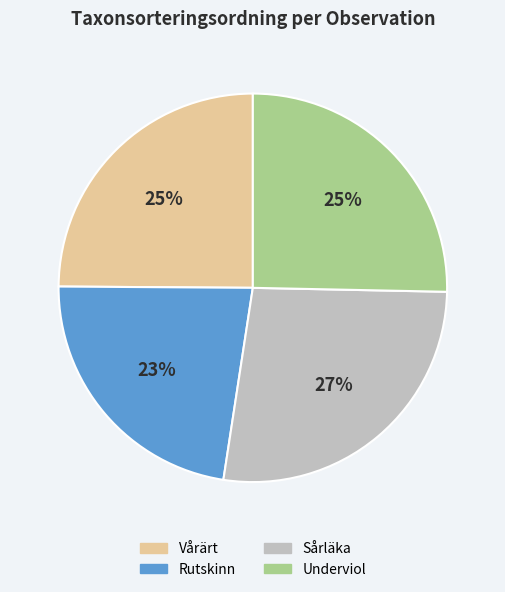

To the nearest percent, what is the average slice percentage?

25%